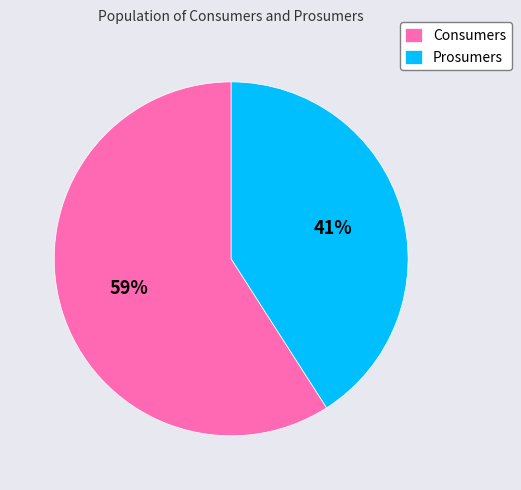

To the nearest percent, what is the combined percentage of Prosumers and Consumers?

100%